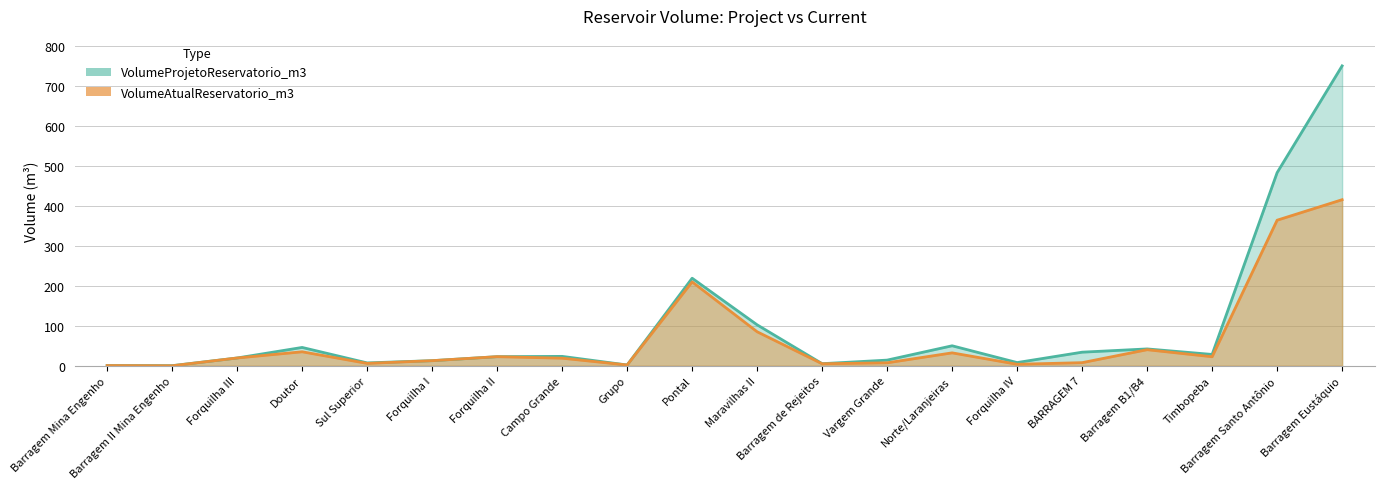

What is the value of the VolumeProjetoReservatorio_m3 point at the 7th from the left?

22.8